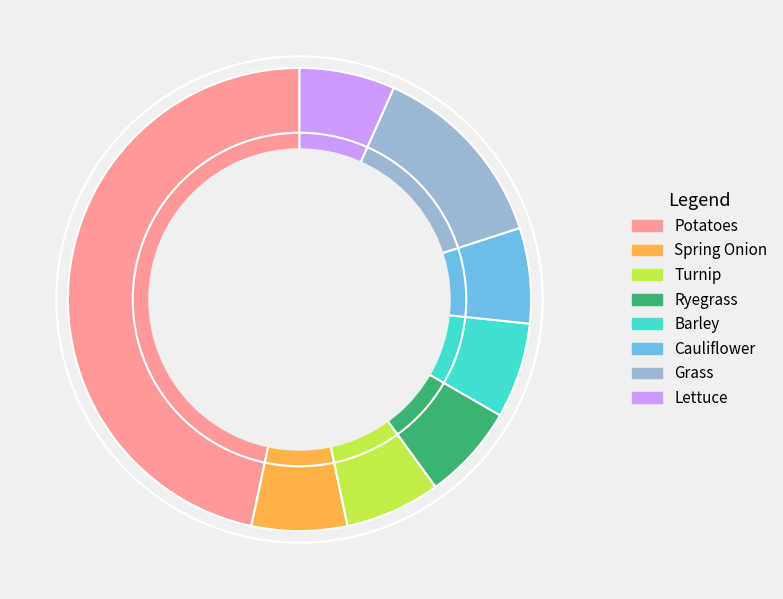

Does Ryegrass account for over 50% of the chart?

No